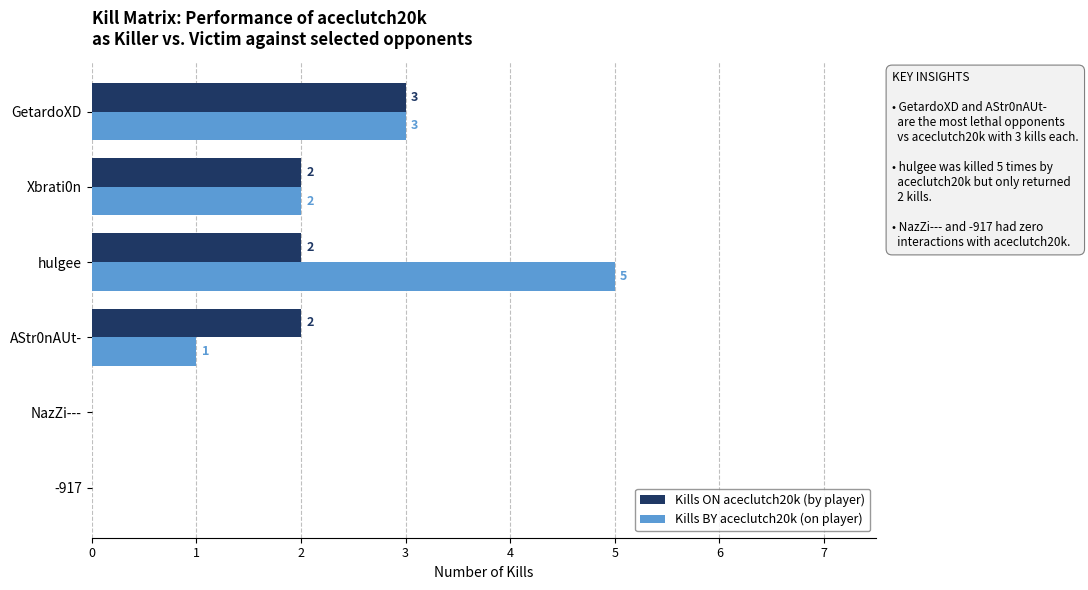

At which label is Kills BY aceclutch20k (on player) closest to 2?

Xbrati0n